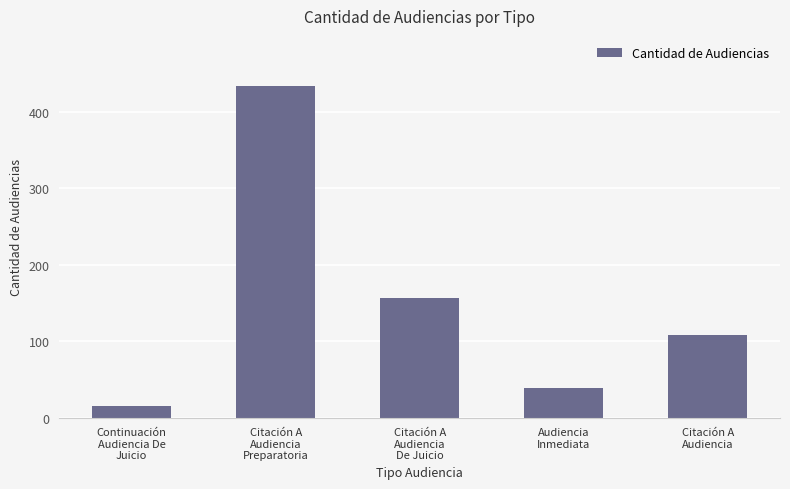

What position from the left is Citación A
Audiencia
Preparatoria?

2